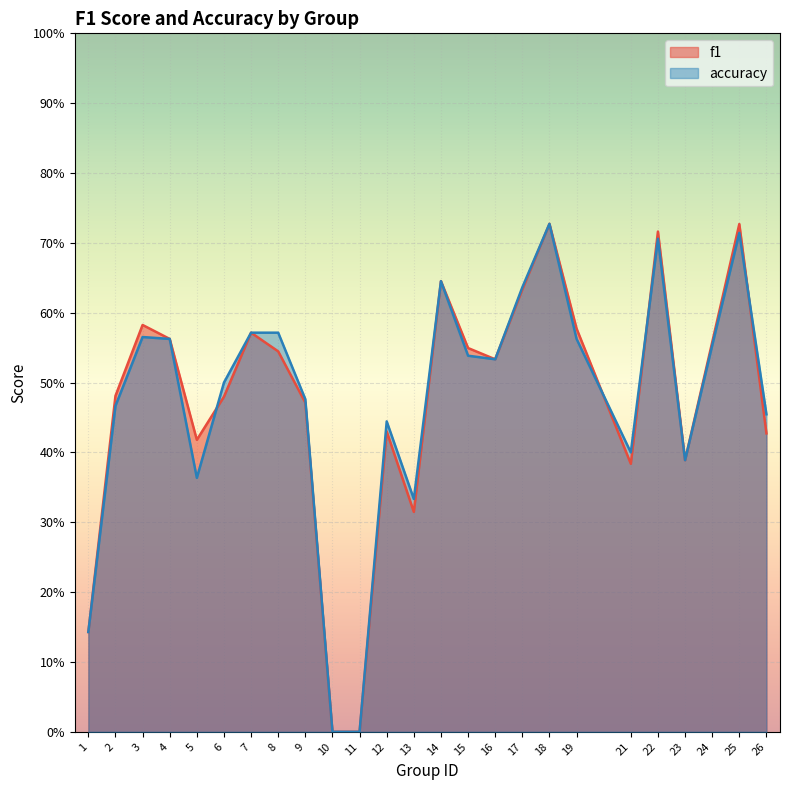

Which series has the largest total across all categories?

f1